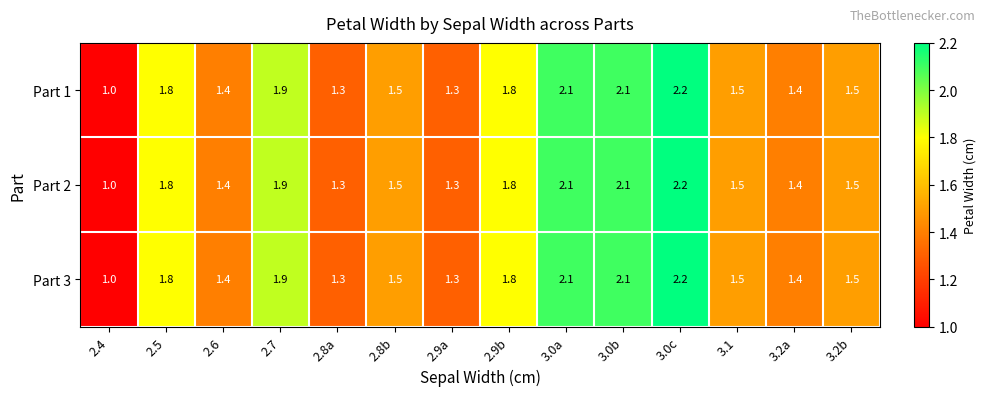

Is it true that Part 2 equals 2.5 at 2.8b?

False